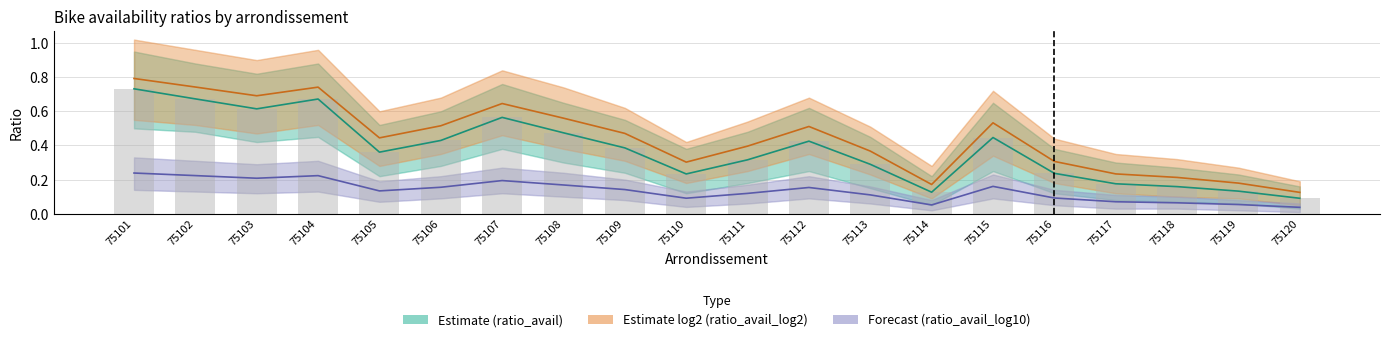

Does the chart contain stacked bars?

No